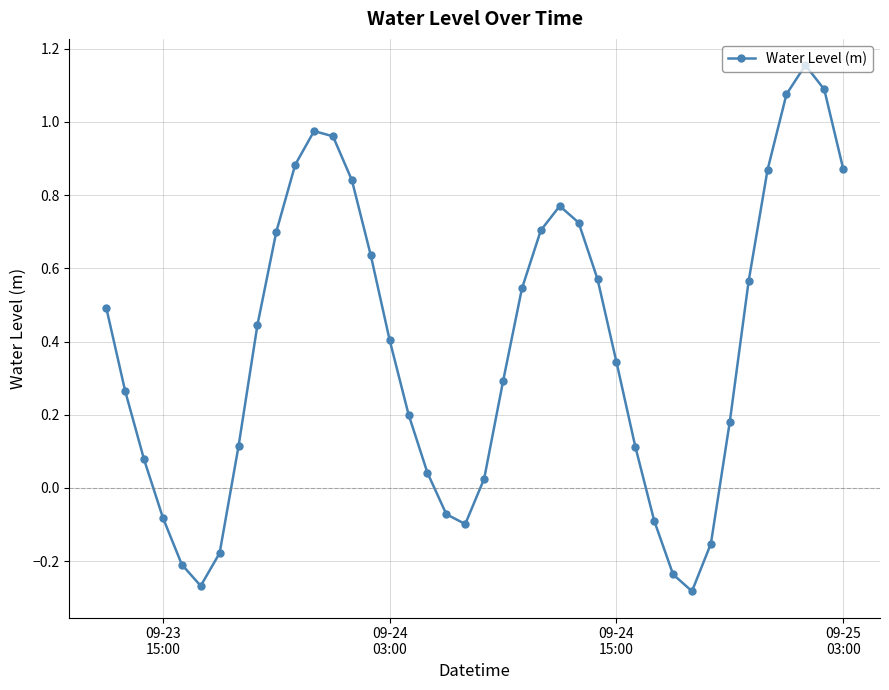

True or false: the data has more than 1 interior local peaks.

True